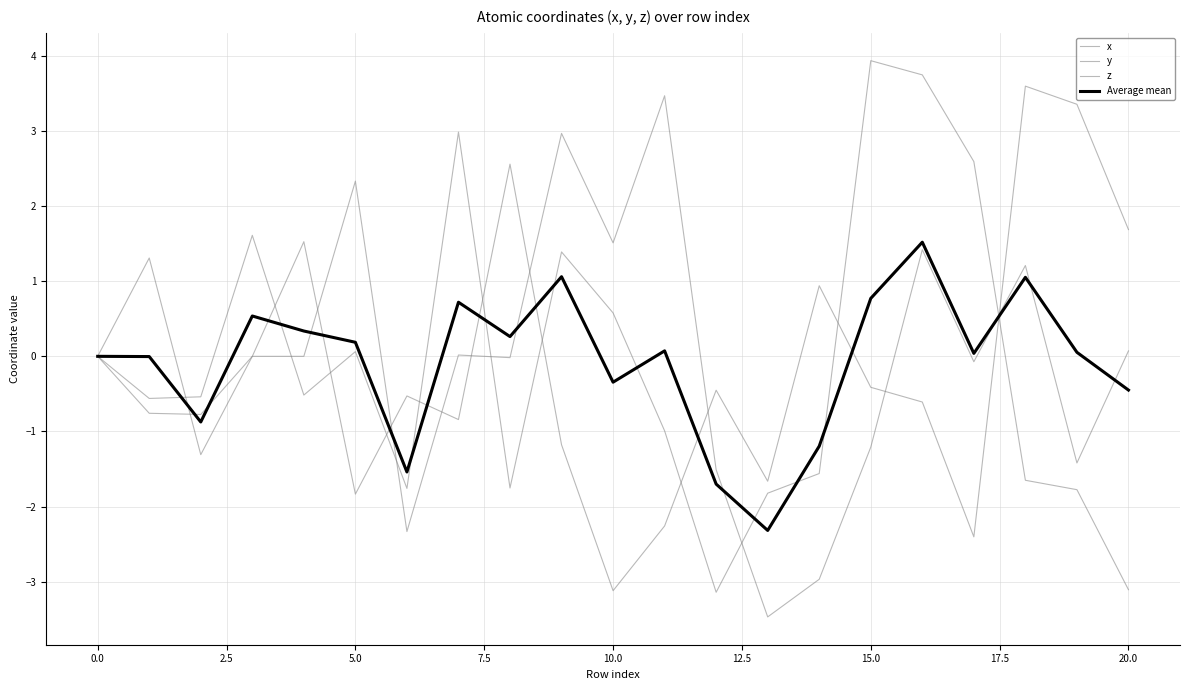

Does the chart display data point markers on the line(s)?

No